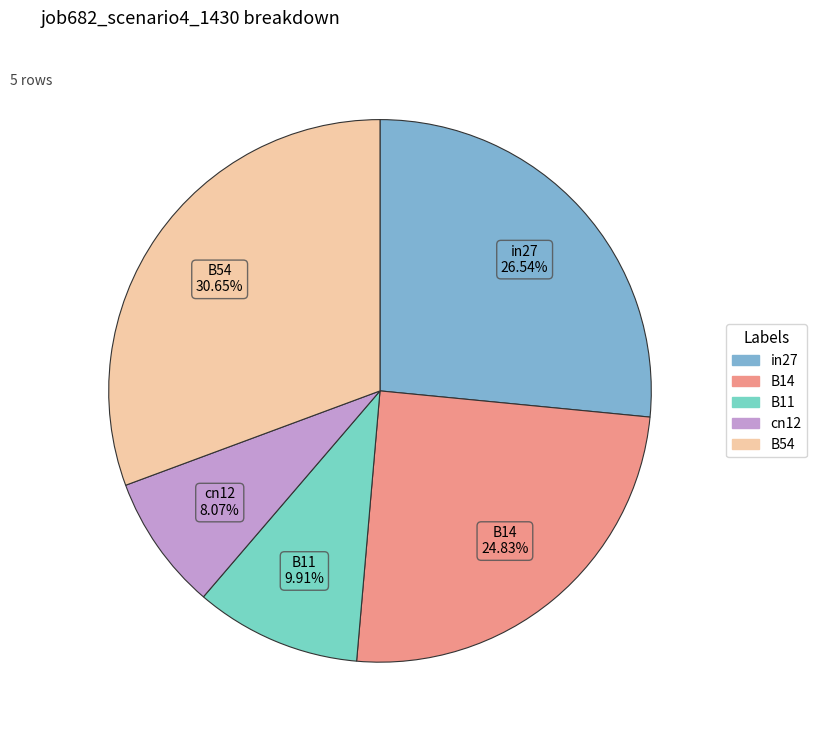

How many segments does this pie chart have?

5